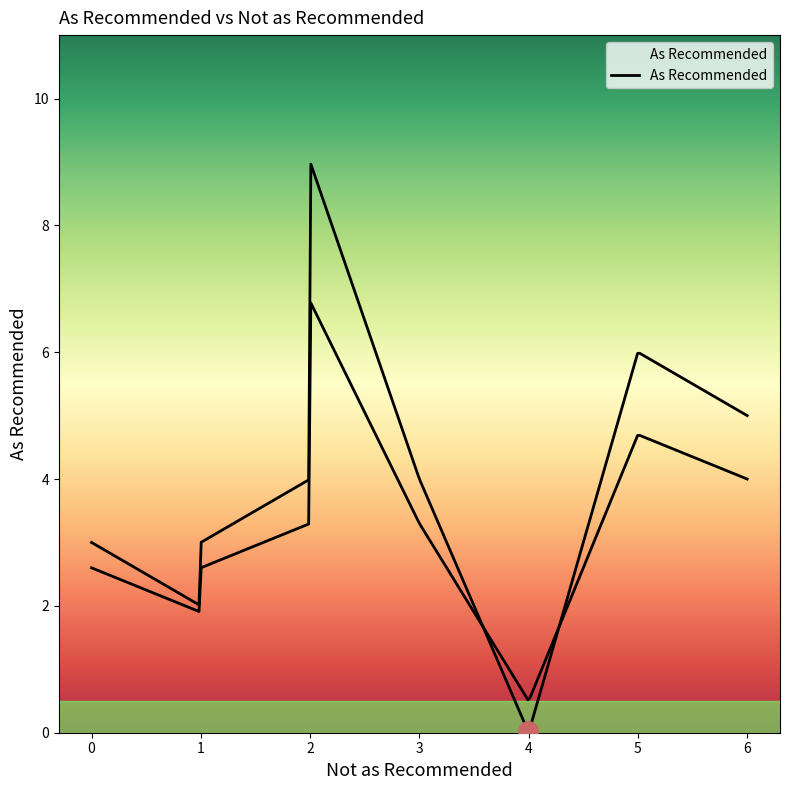

True or false: the data shows 3 at 1.

True